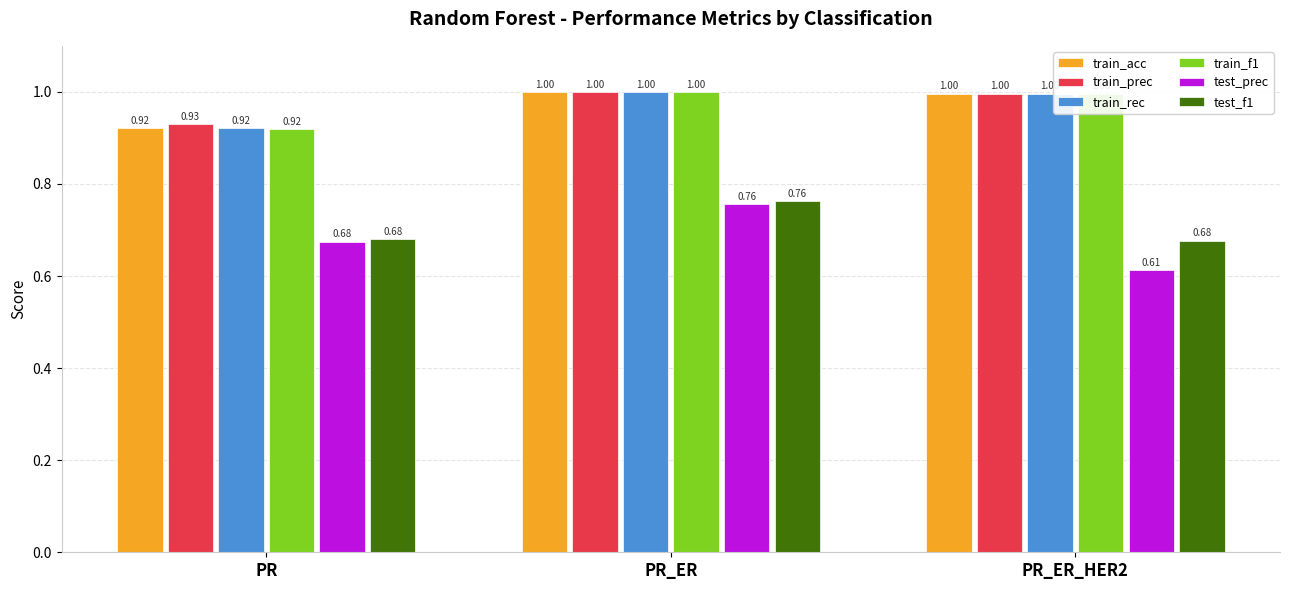

What is the greatest value displayed?

1.0